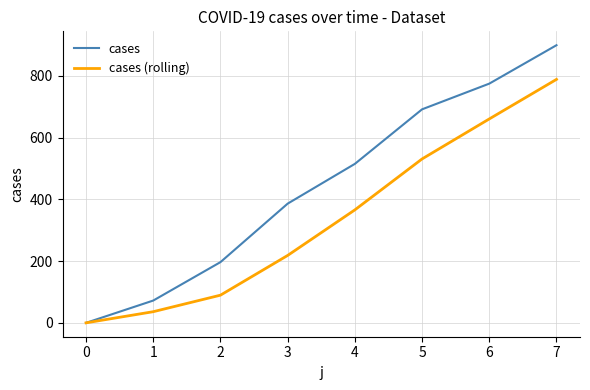

What is the greatest value displayed?

899.0